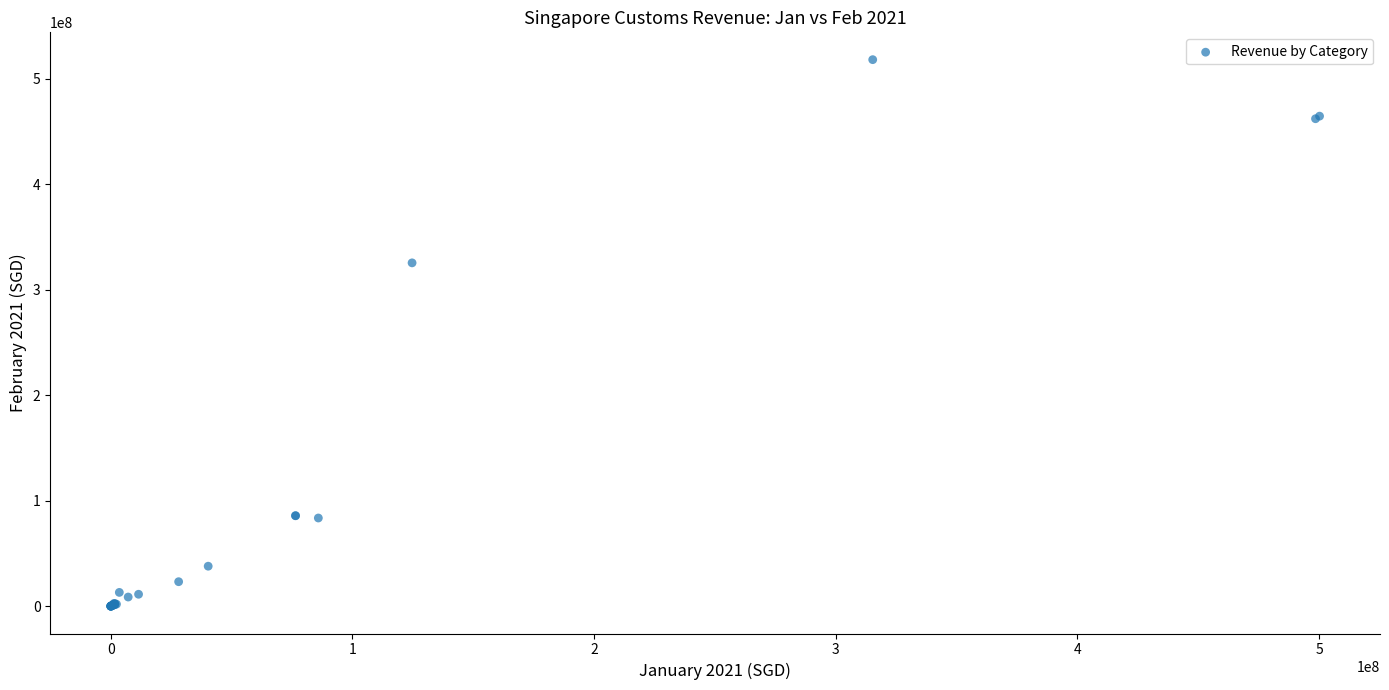

What Y value in the scatter plot is closest to 258995753?

325398808.6